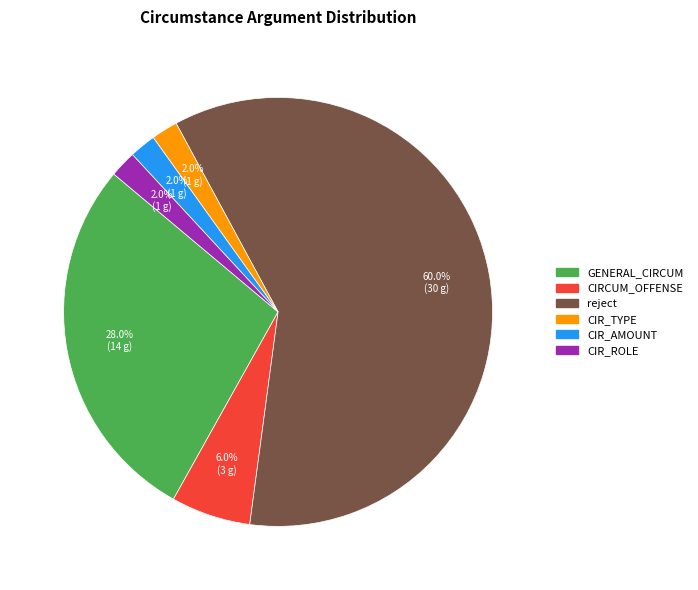

Is there any slice that represents more than half of the pie?

Yes